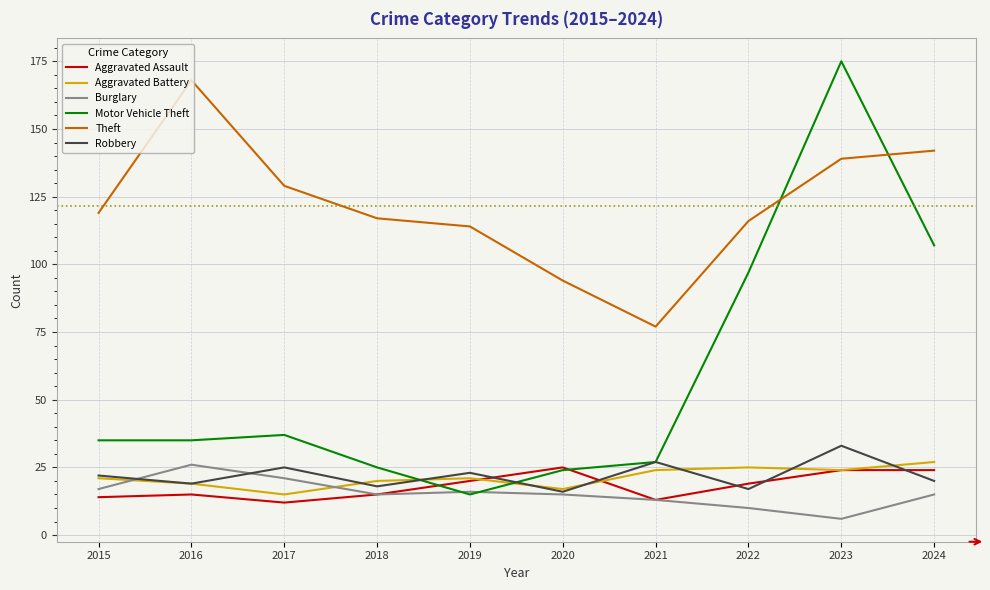

Count the number of data series in this chart.

6